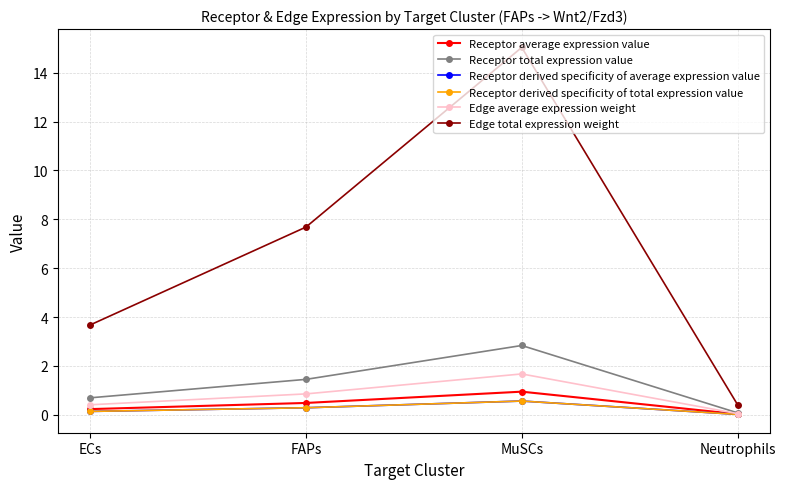

What is the maximum value shown in the chart?

15.0